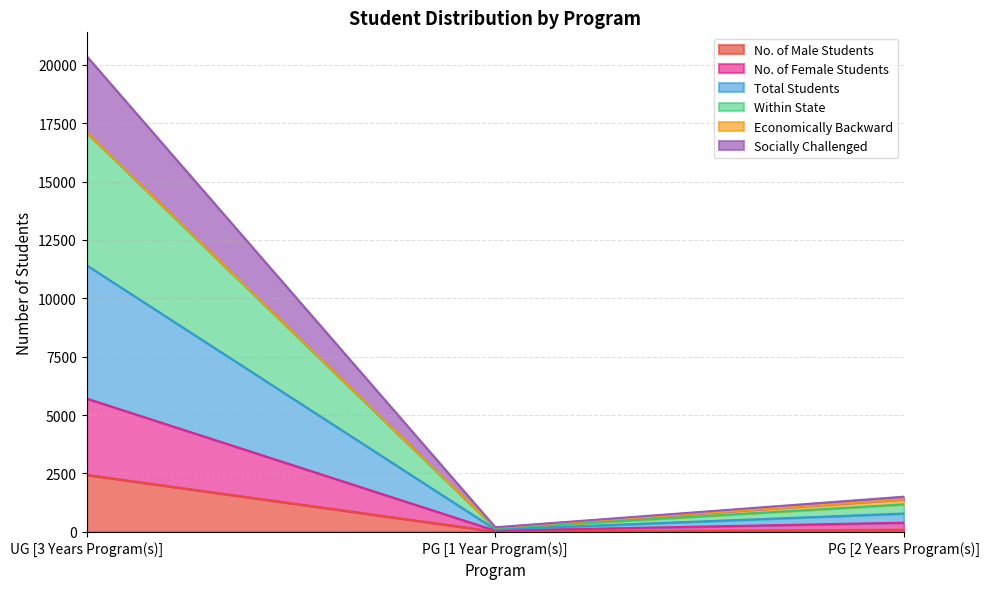

What is the difference between the second highest and minimum values in the No. of Male Students series?

78